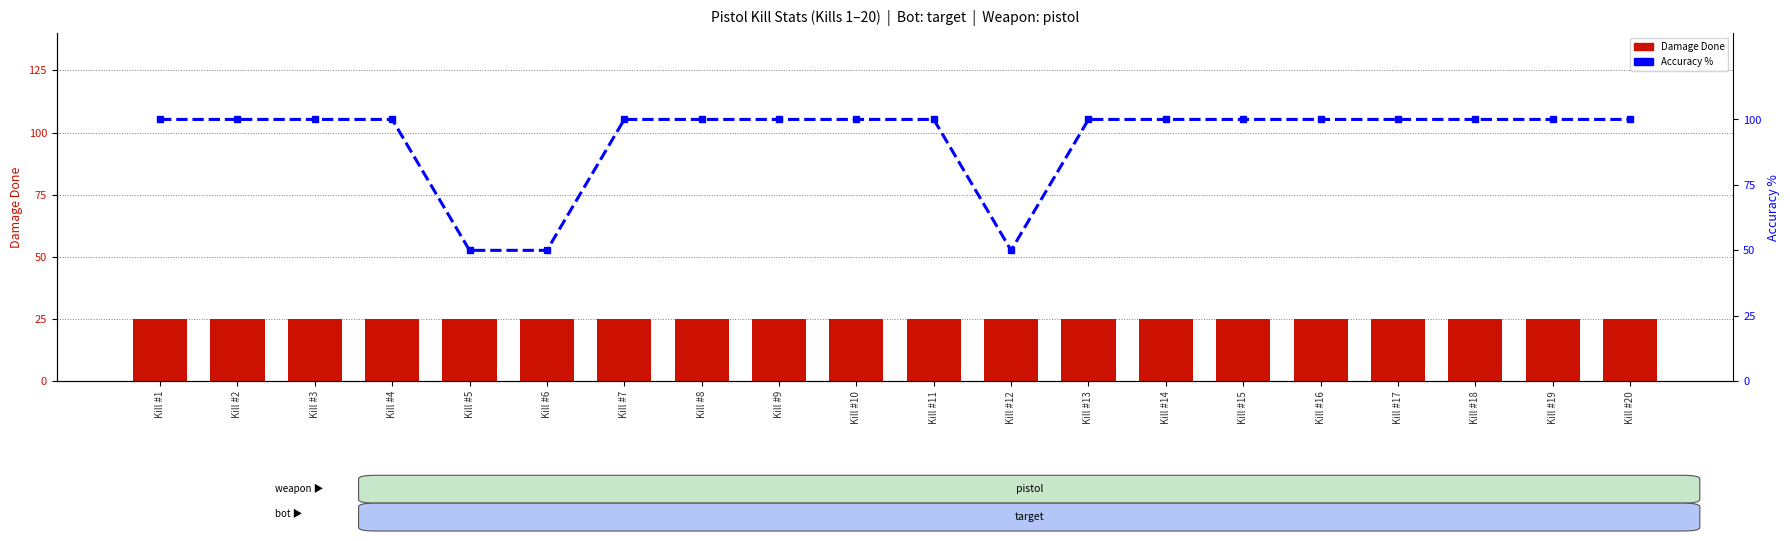

What is the lowest value of the Accuracy % series?

50